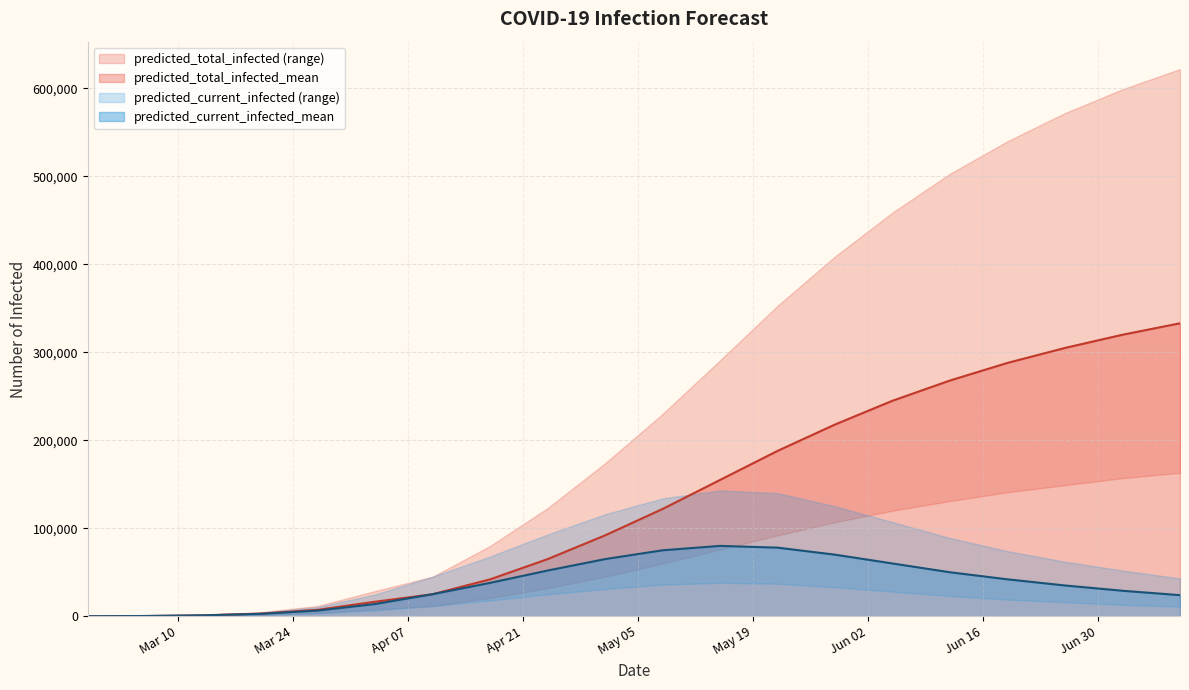

What is the highest value of the predicted_total_infected_mean series?

333000